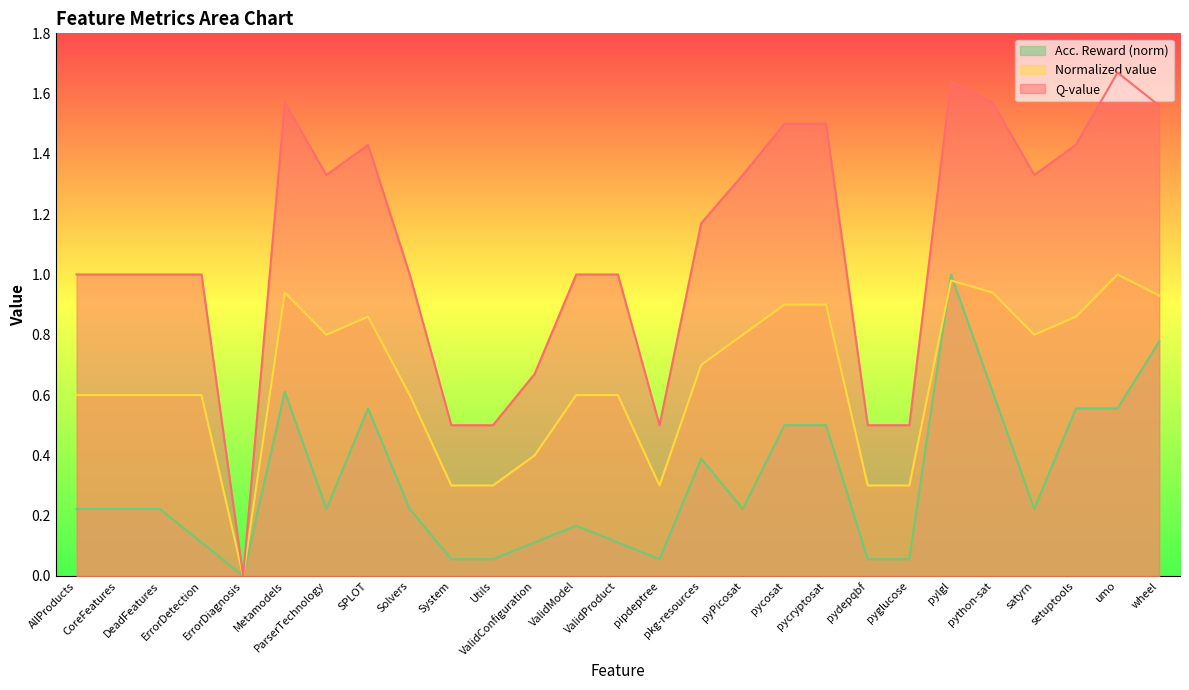

Which category has the highest value in the Acc. Reward series?

pylgl